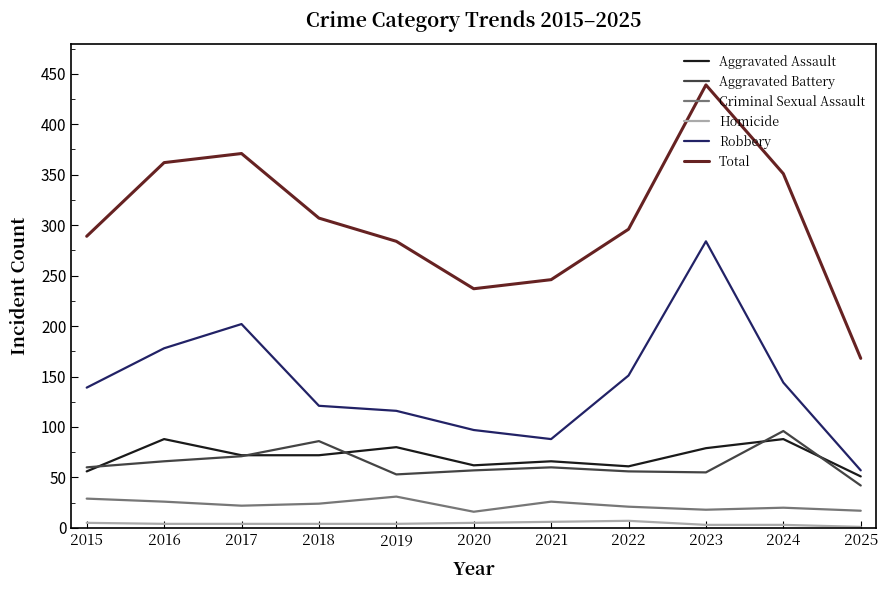

Is the value of Robbery at 2019 greater than the value of Criminal Sexual Assault at 2024?

Yes